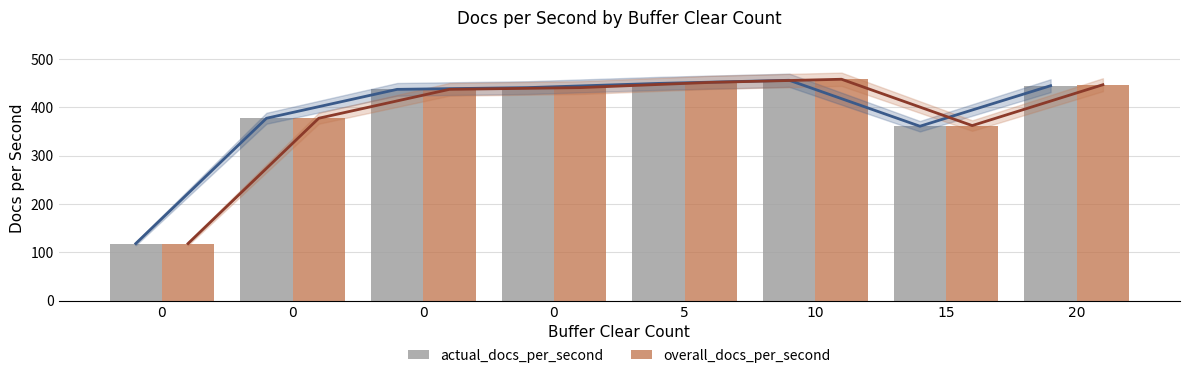

Which series changed the most between 0 and 5?

overall_docs_per_second